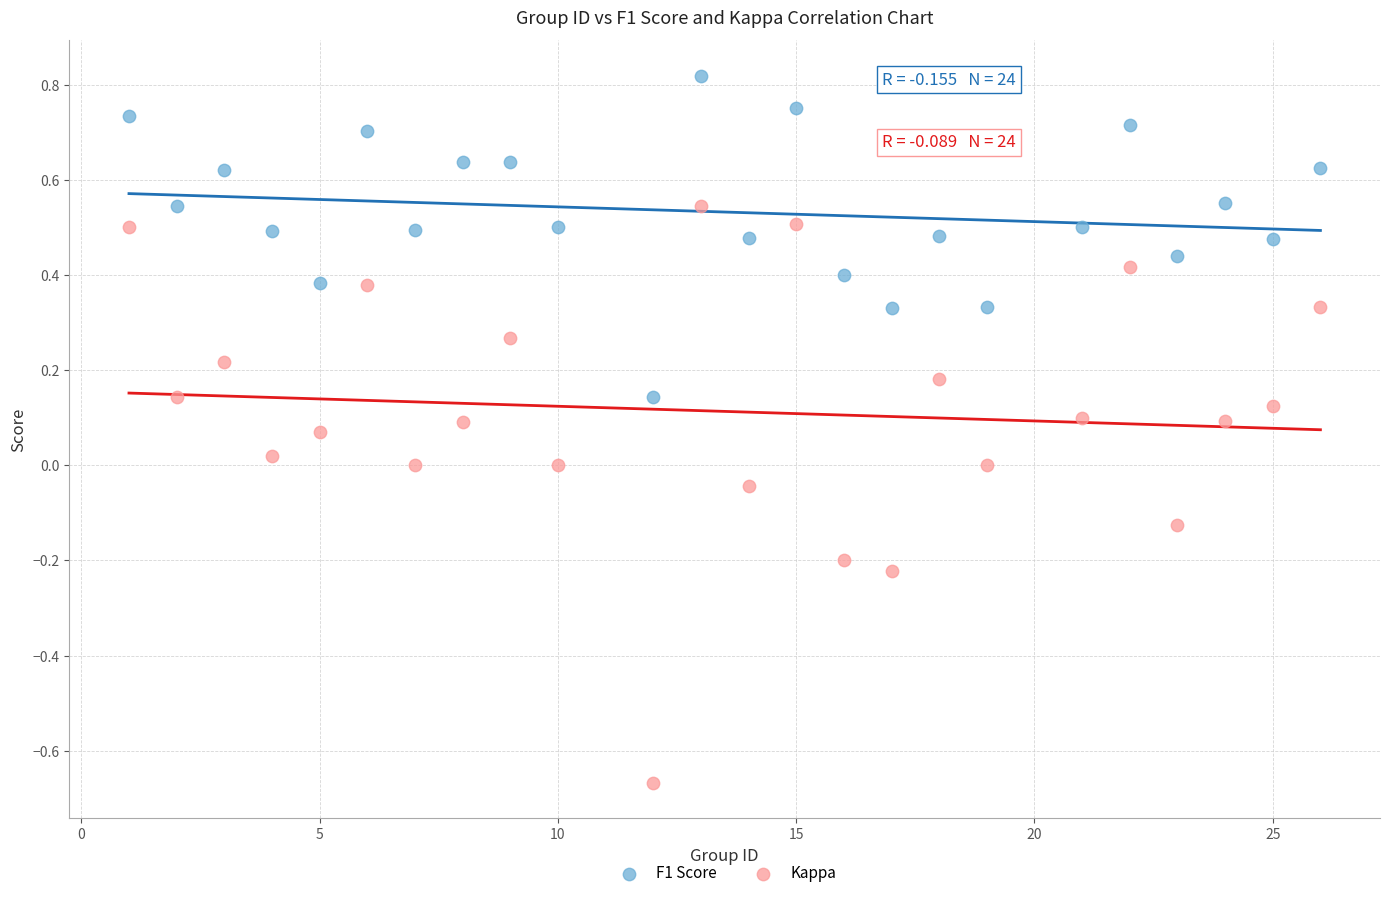

What is the X range (max minus min) for the scatter plot?

25.0